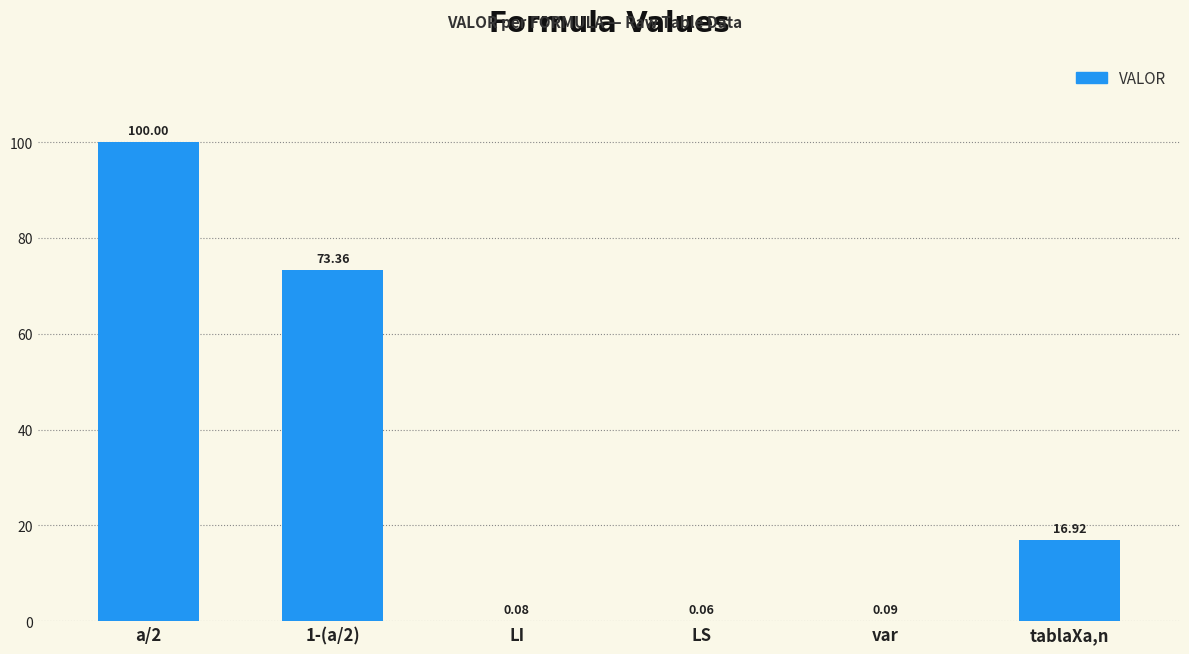

What is the change in value from LI to tablaXa,n?

+16.8